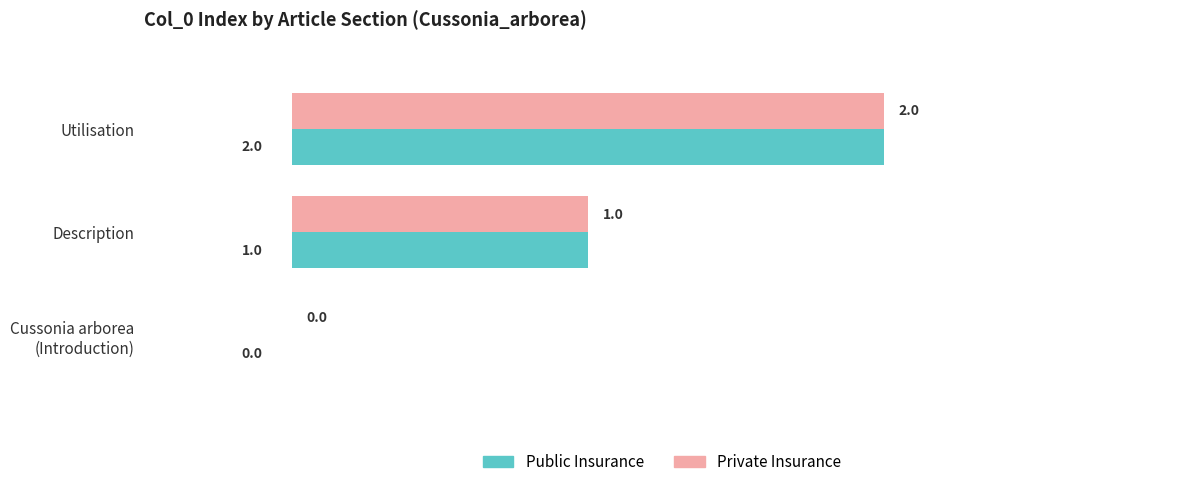

The Private Insurance series shows 1 at Description. True or false?

True